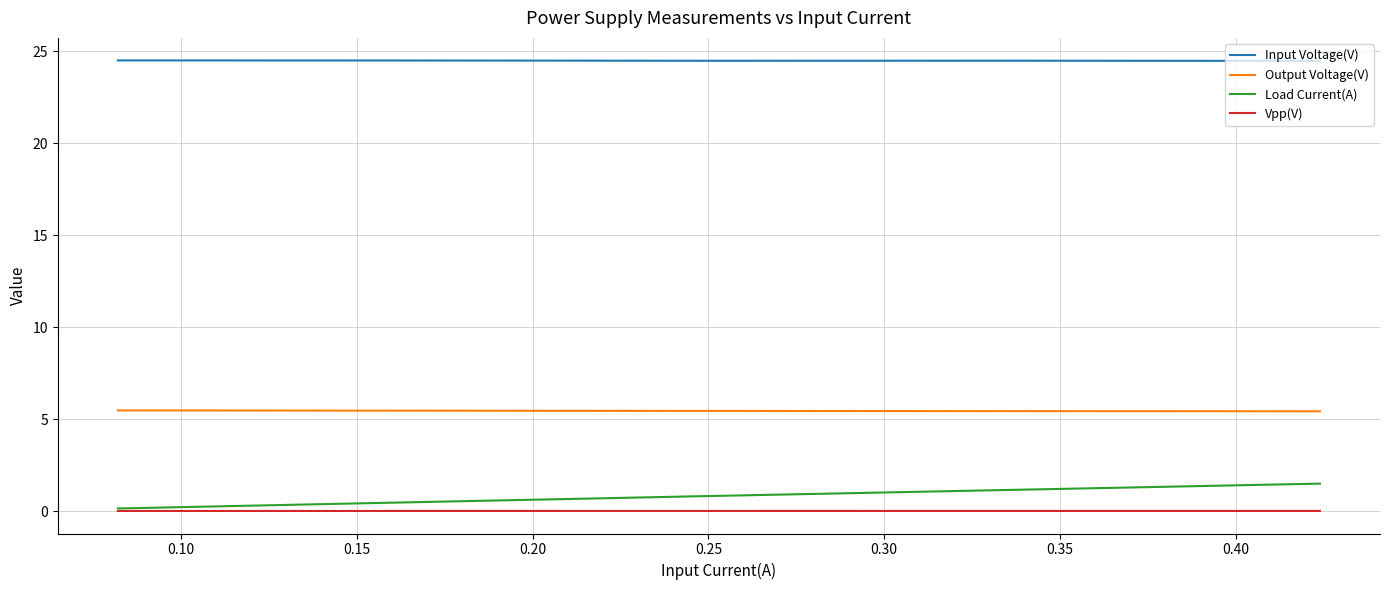

List the series in order of their peak value, highest first.

Input Voltage(V), Output Voltage(V), Load Current(A), Vpp(V)